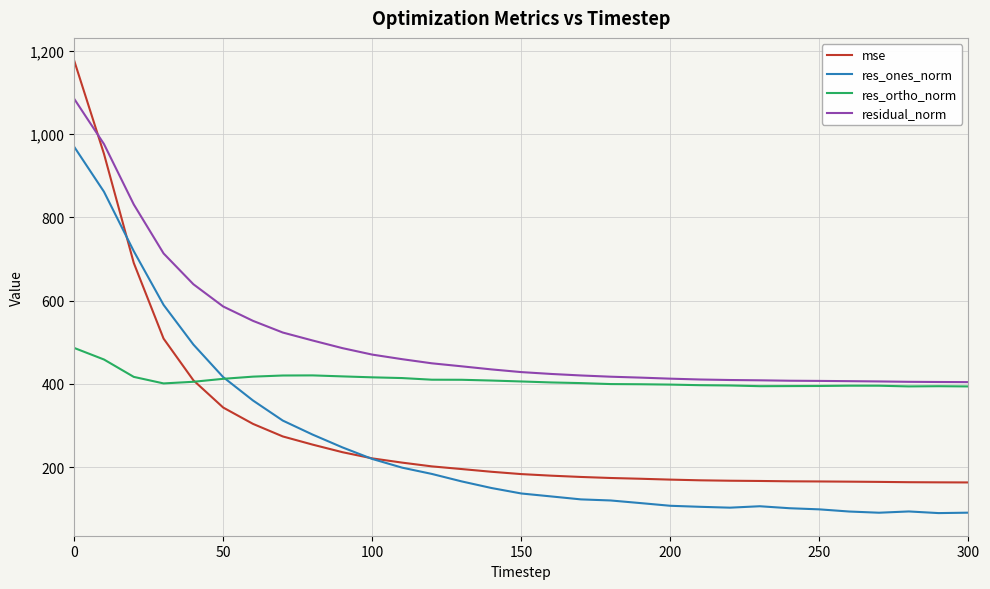

True or false: res_ortho_norm and residual_norm cross at least once.

False